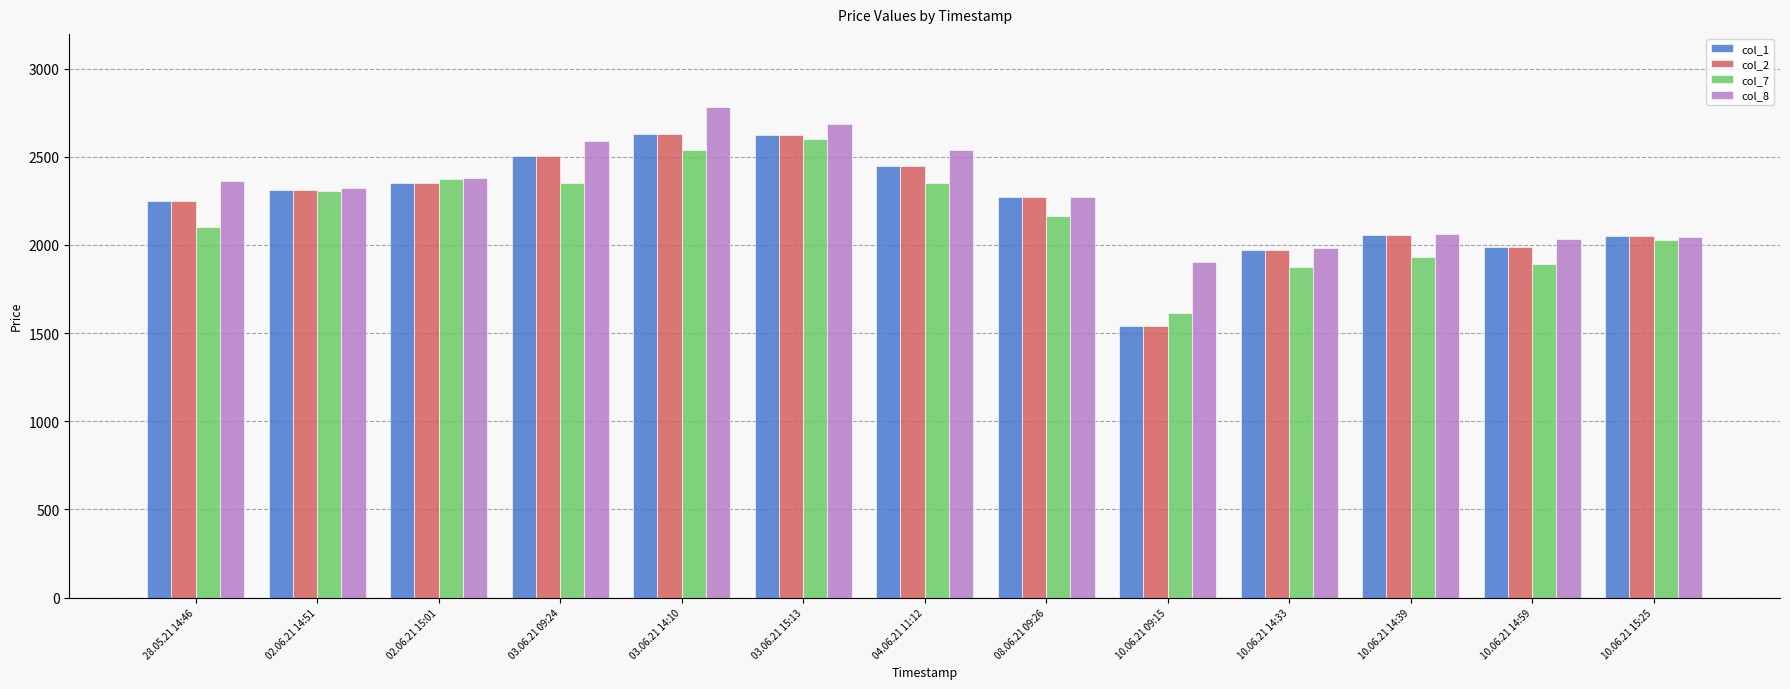

Are the bars grouped side by side (vs. stacked)?

Yes